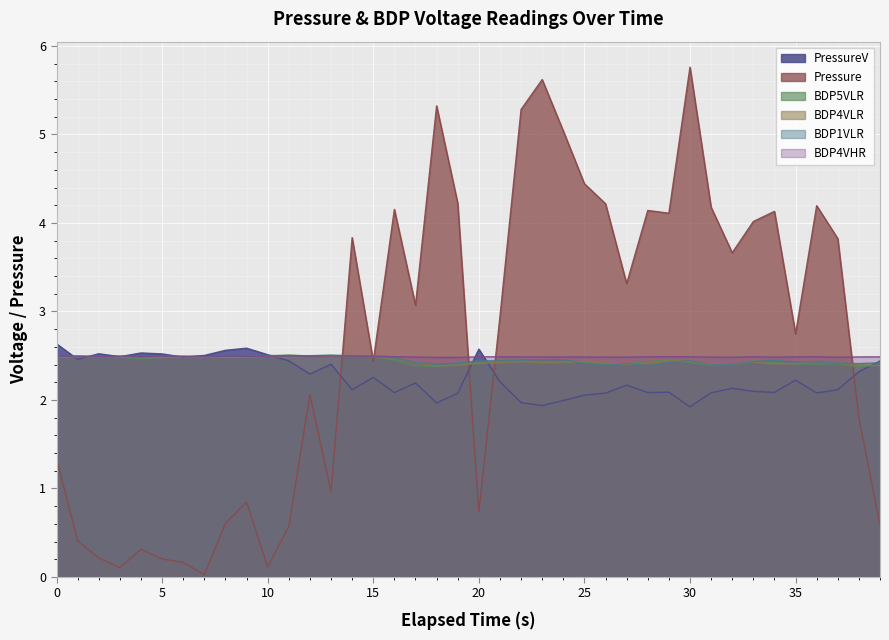

How many data points in PressureV are above 2?

35